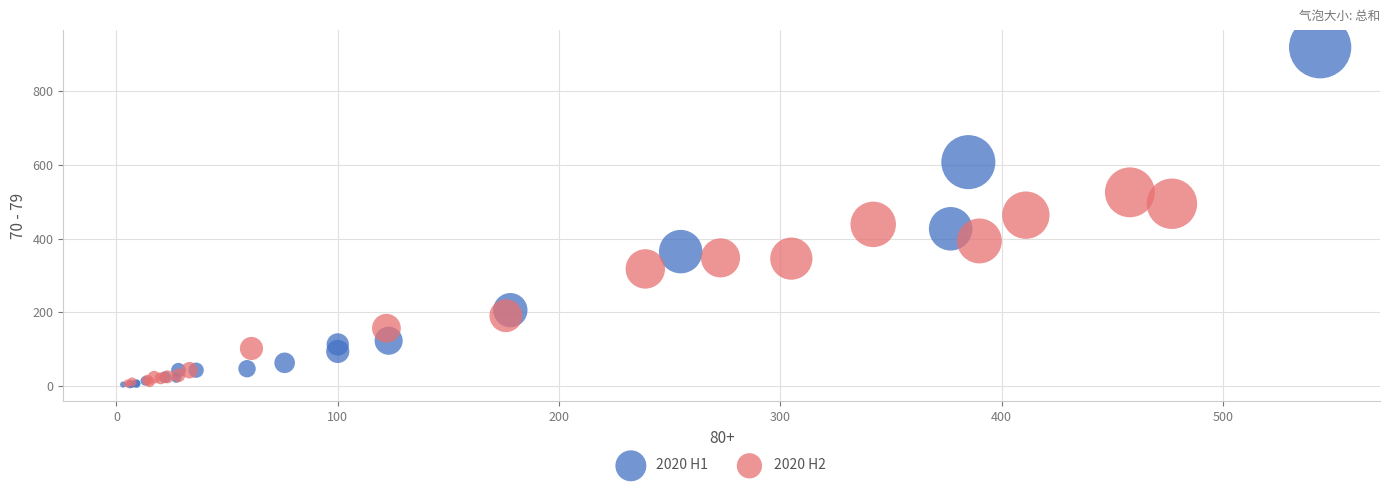

Which series has the widest spread of Y values?

2020 H1